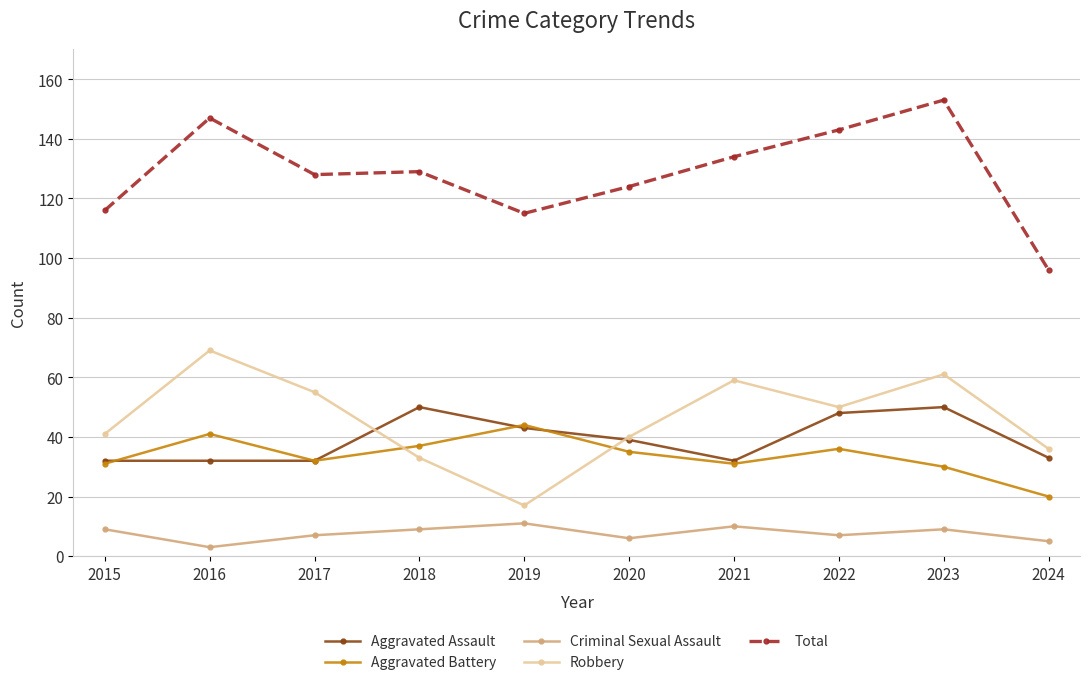

At which label does Aggravated Assault first exceed 39?

2018